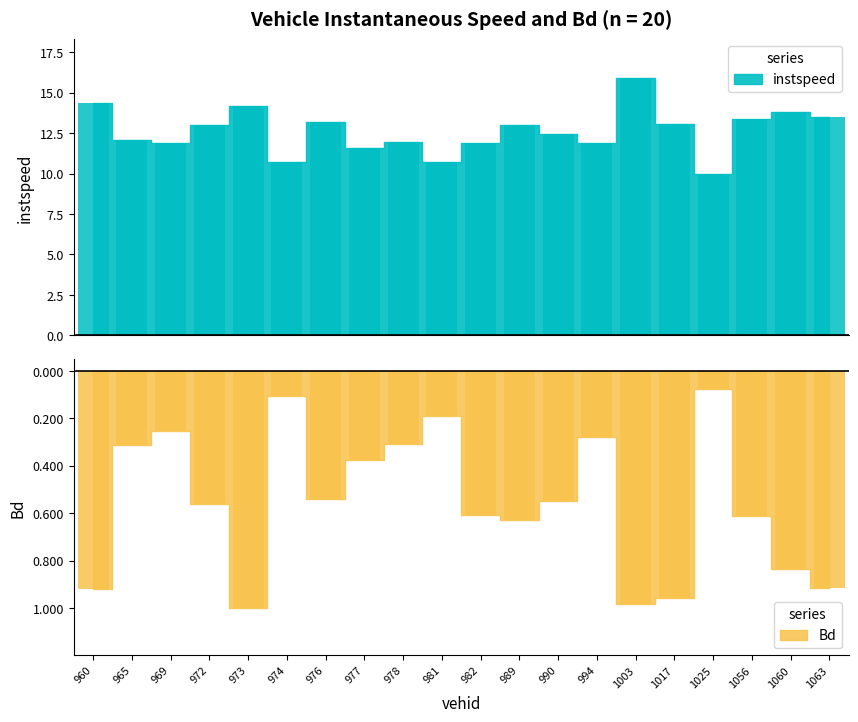

What is the approximate value of Bd at 994?

-0.3